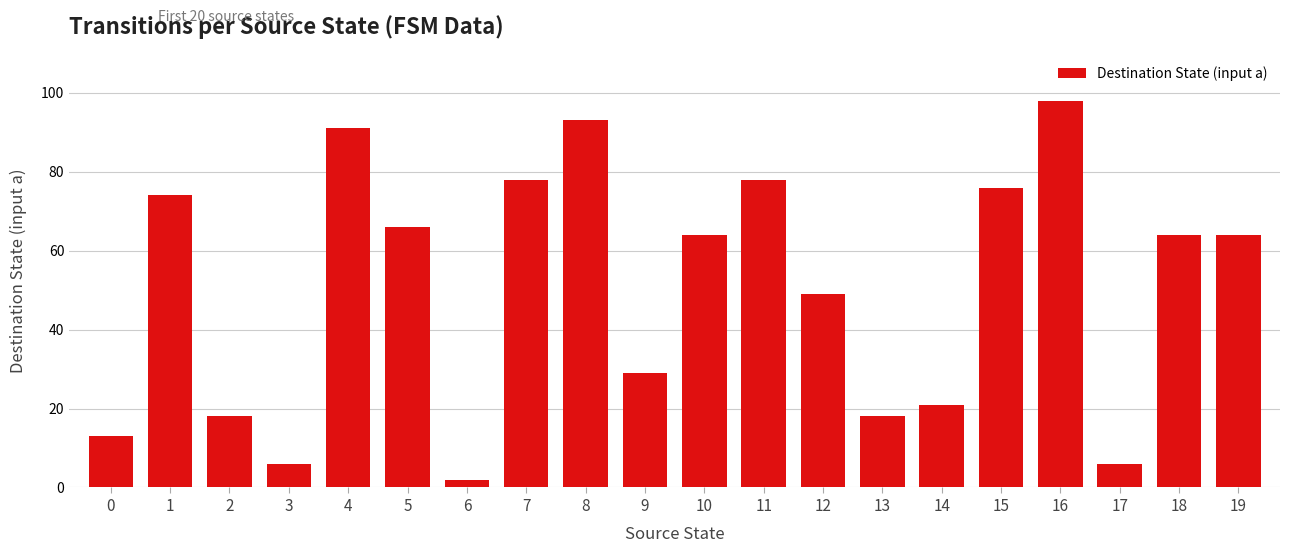

The value at 17 is 10. True or false?

False